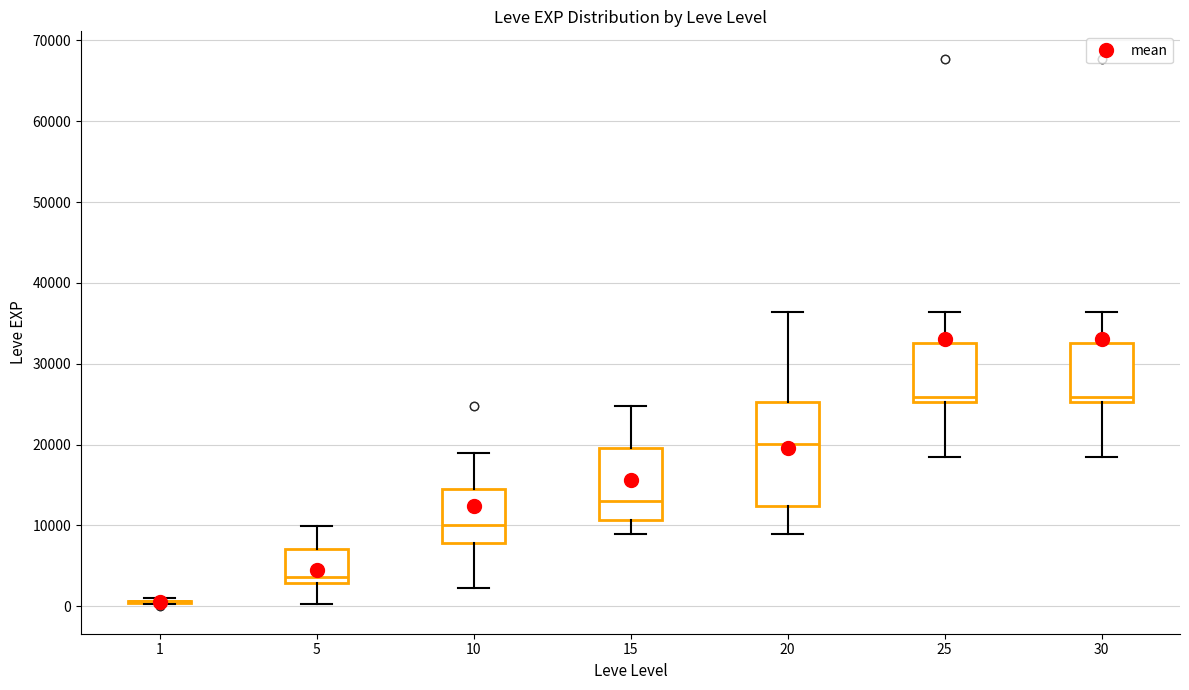

Reading left to right, read every box against the y-axis: the position of its median line, the range the box covers, and the ends of its whiskers. The values are not printed on the chart, so give them approximately, as read against the axis.

1: box collapsed to a line at 1000, whiskers 0 to 1000
5: median 4000, box 3000 to 7000, whiskers 0 to 10000
10: median 10000, box 8000 to 15000, whiskers 2000 to 19000
15: median 13000, box 11000 to 20000, whiskers 9000 to 25000
20: median 20000, box 12000 to 25000, whiskers 9000 to 36000
25: median 26000, box 25000 to 33000, whiskers 18000 to 36000
30: median 26000, box 25000 to 33000, whiskers 18000 to 36000